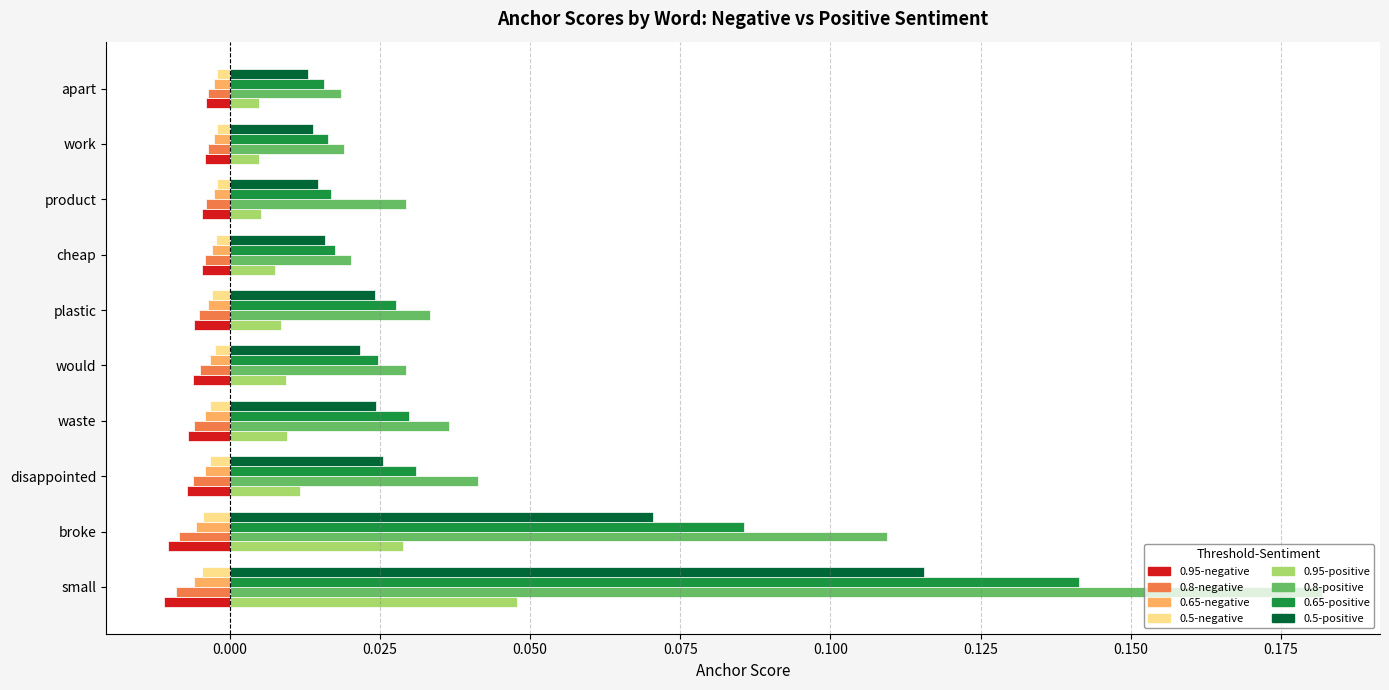

At which label does 0.8-positive reach its peak?

small